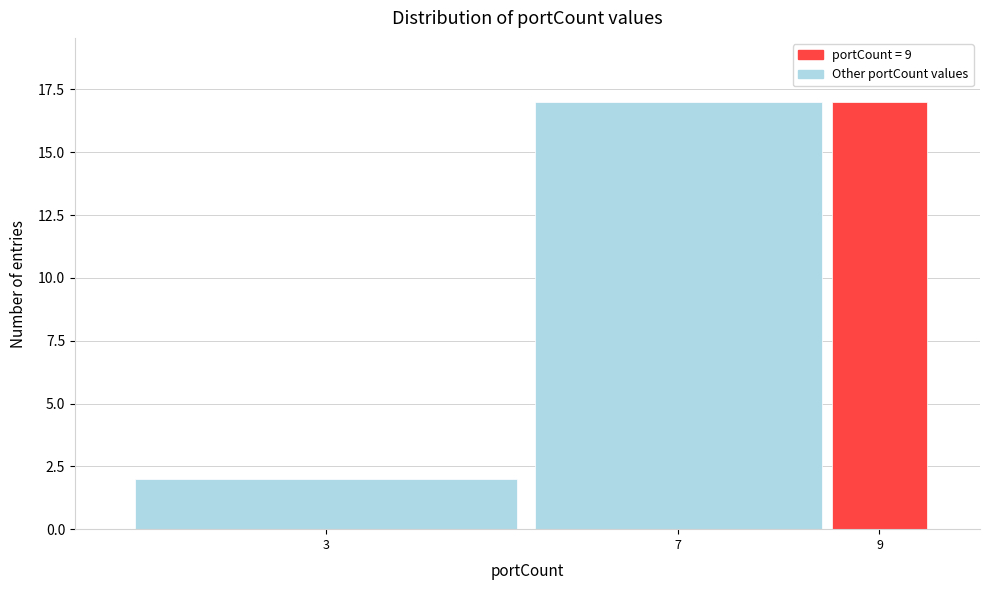

Reading left to right, extract all data points from this chart.

2	17	17